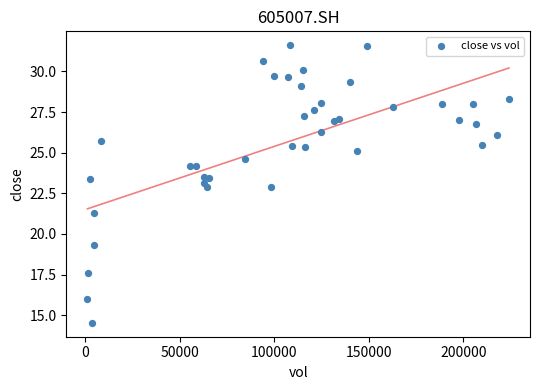

What is the range of X values (max minus min)?

223085.7